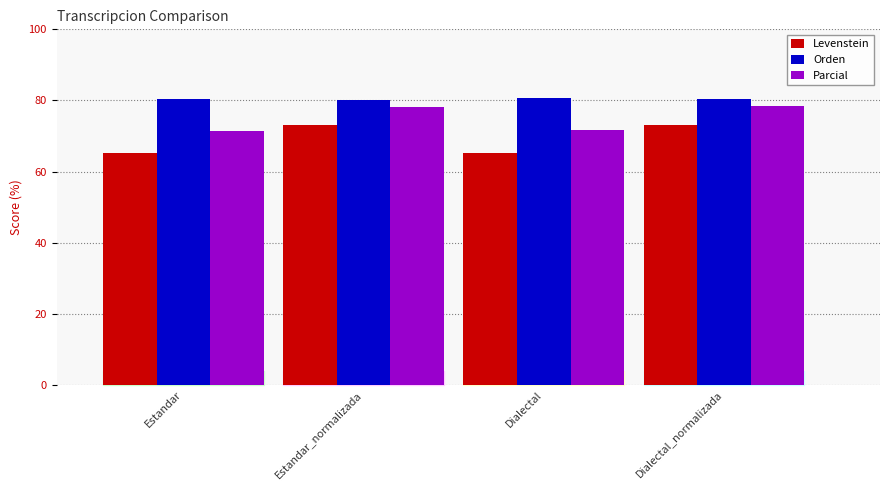

Count the number of data series in this chart.

3